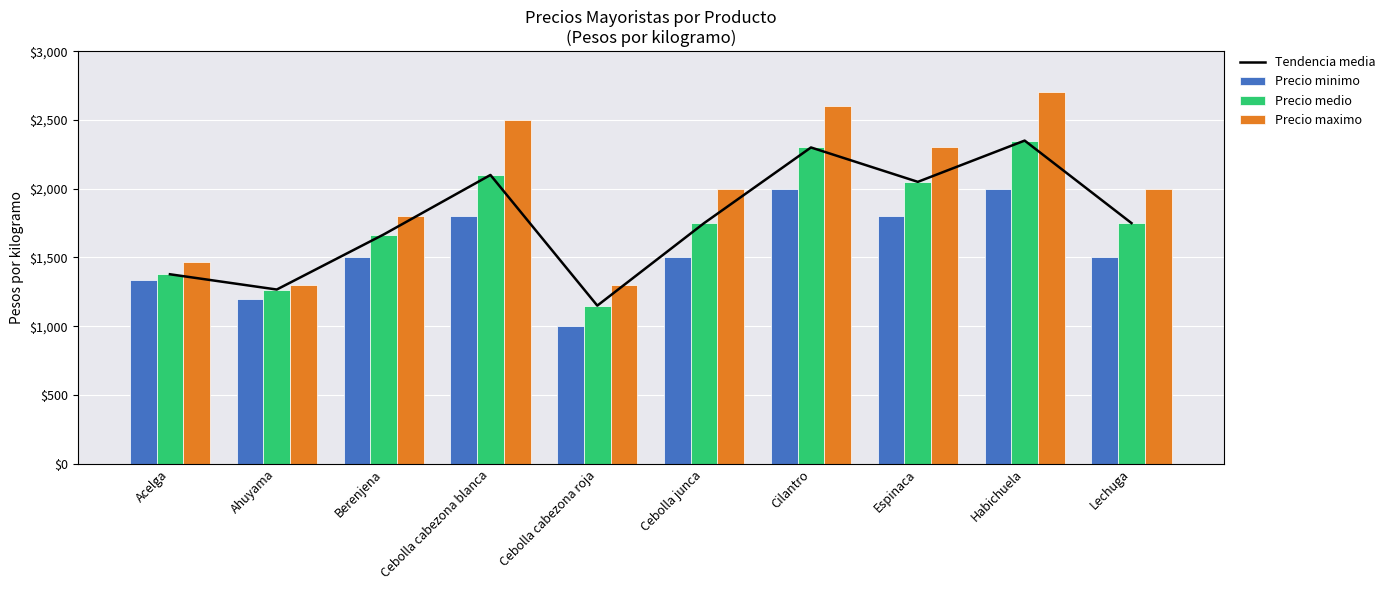

At how many categories does at least one series exceed 1773?

7